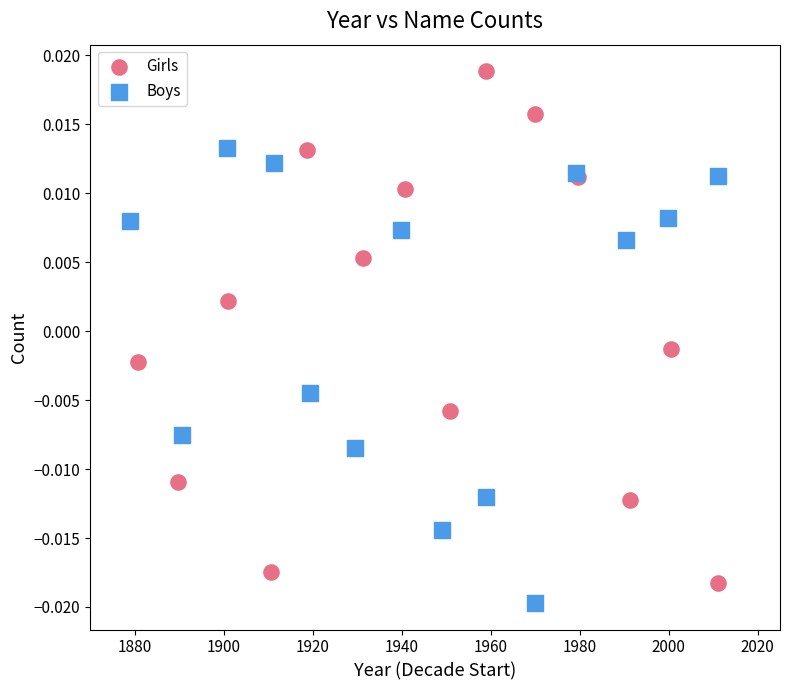

Which series contains the lowest Y value?

Boys